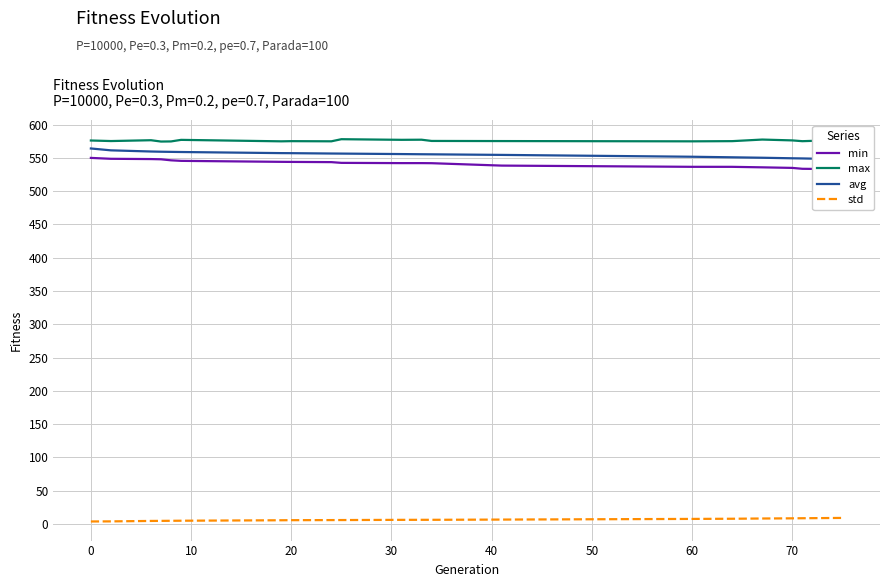

Which series has the widest spread of values?

min